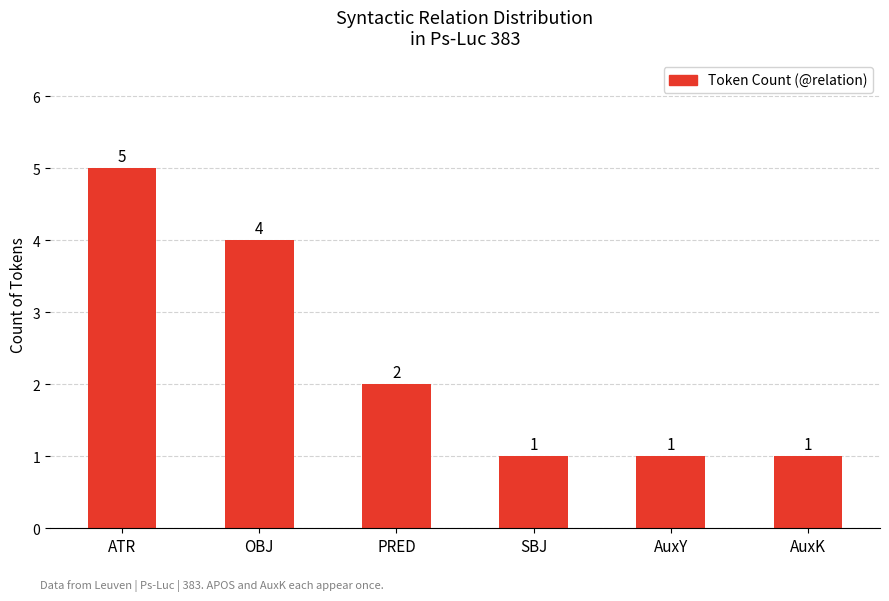

What is the maximum value shown in the chart?

5